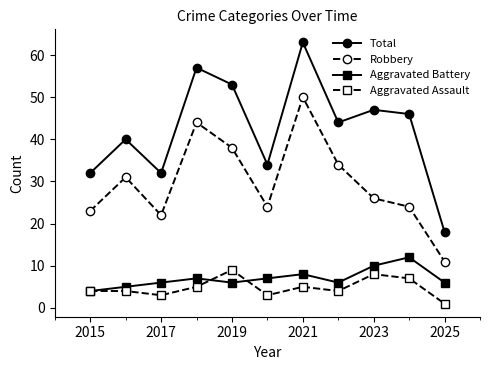

In Total, how many points are lower than both neighbors (excluding endpoints)?

3